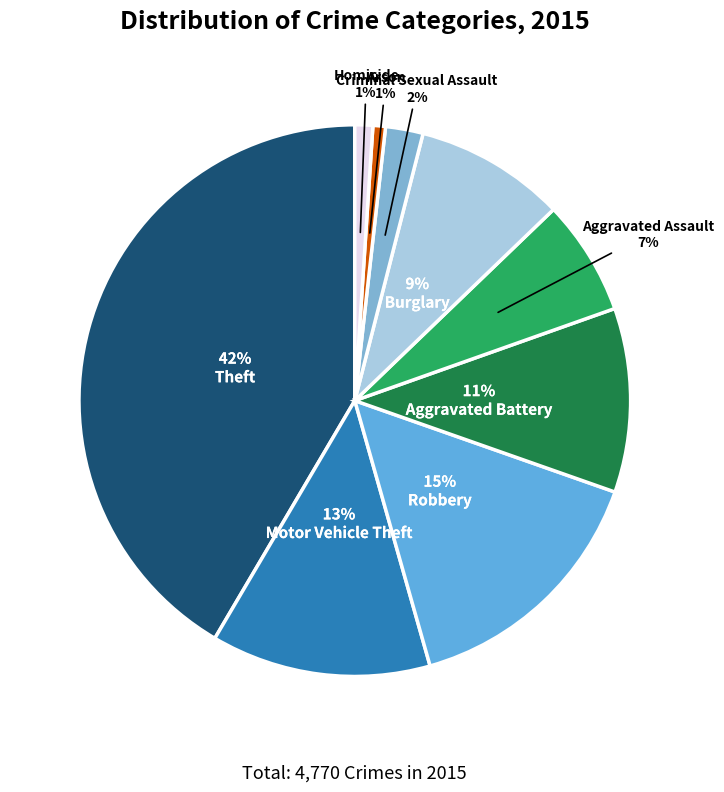

To the nearest percent, what is the average slice percentage?

11%